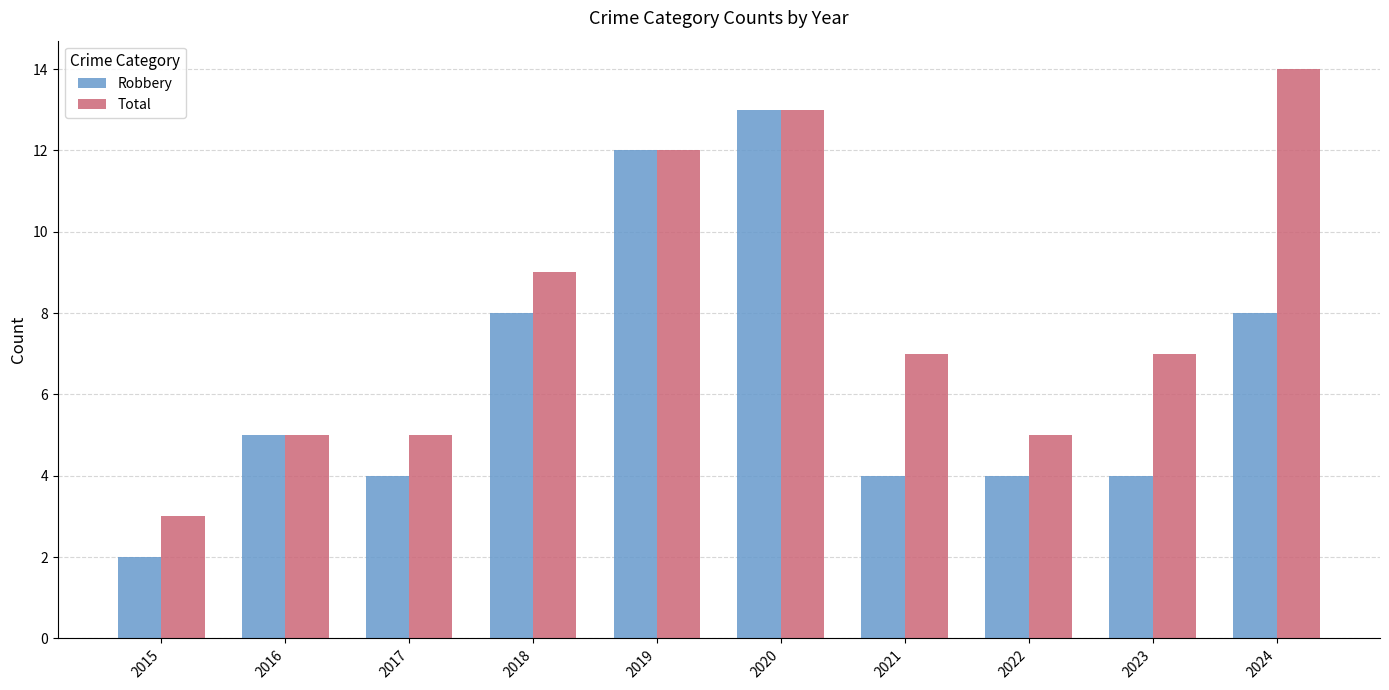

Reading left to right, extract all data points from this chart.

Robbery: 2	5	4	8	12	13	4	4	4	8
Total: 3	5	5	9	12	13	7	5	7	14